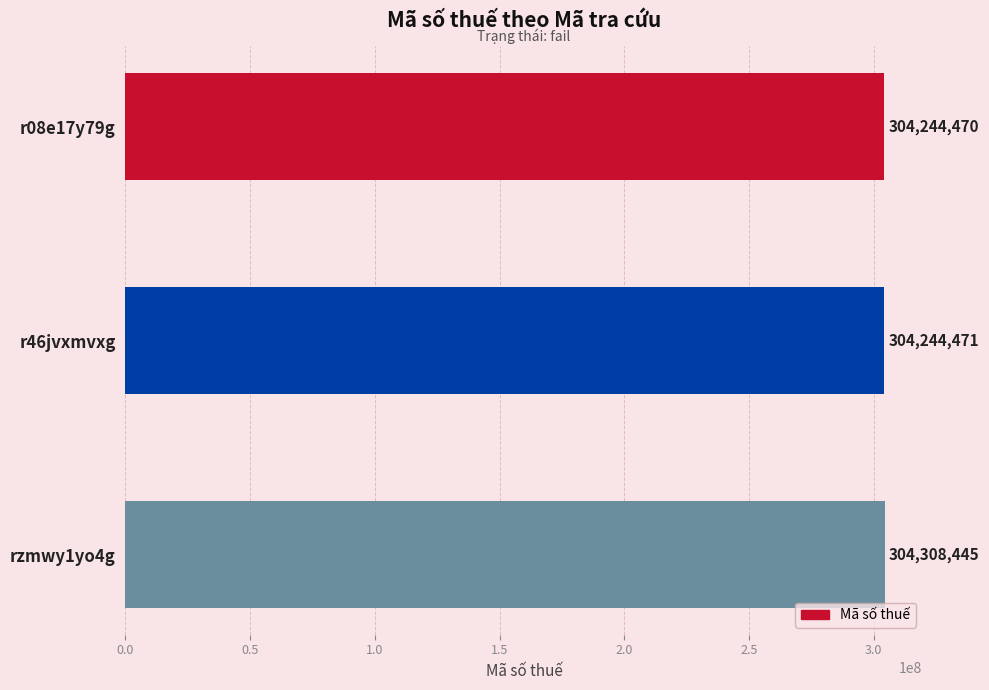

What is the change in value from r08e17y79g to r46jvxmvxg?

+1